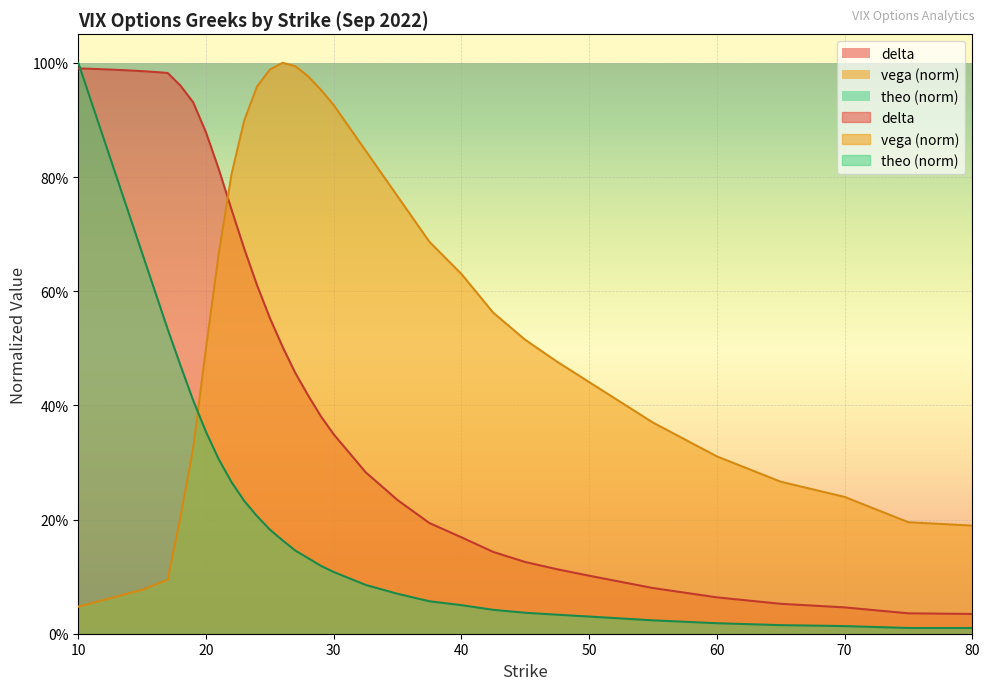

How many intersections are there between theo and vega?

1